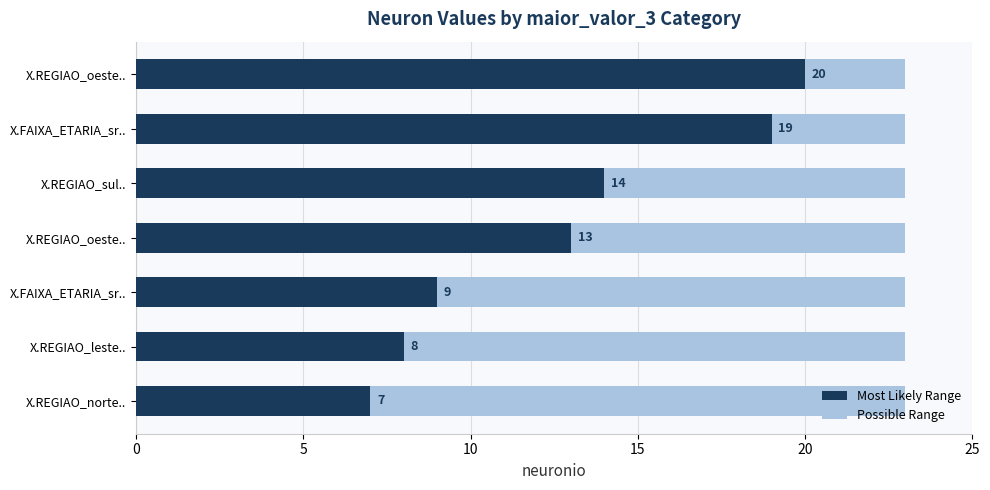

Count the number of categories in the chart.

7